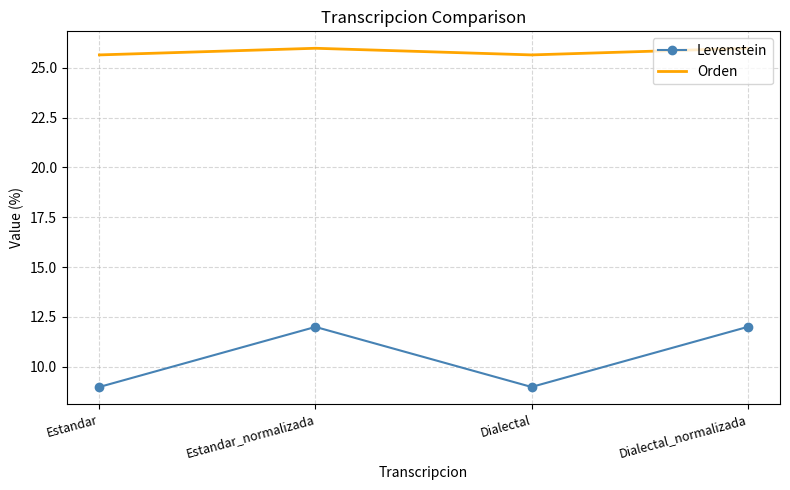

True or false: Orden and Levenstein intersect in this chart.

False